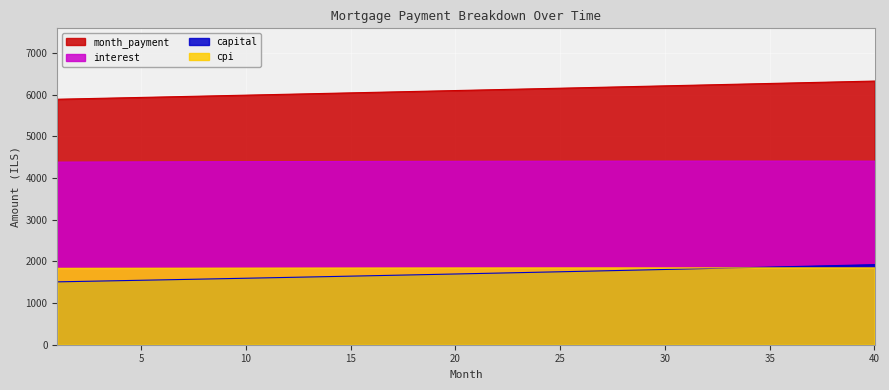

True or false: cpi has a value of 1843.0 at 25.

True